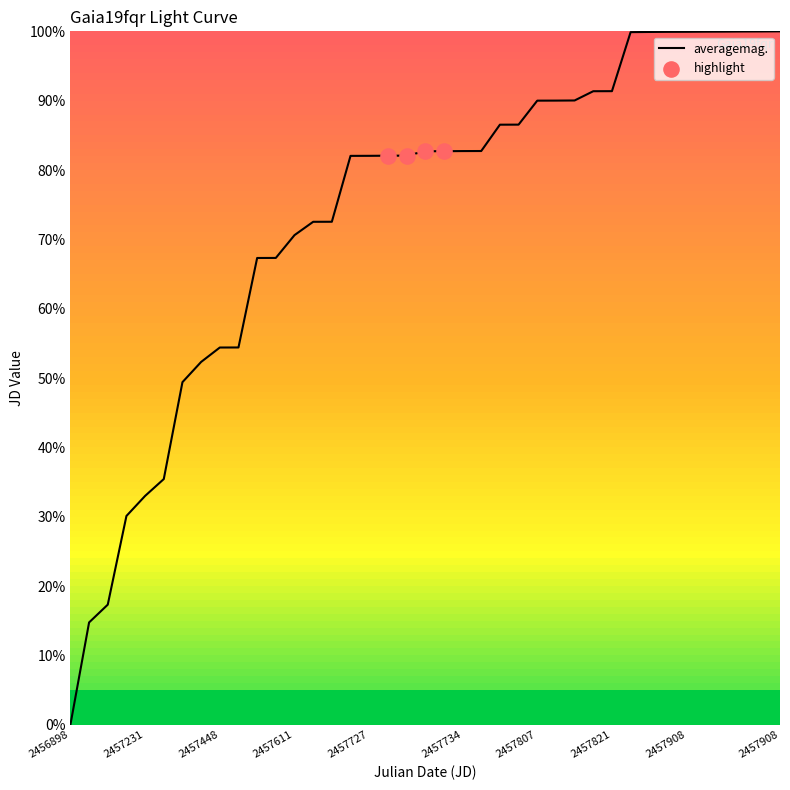

What is the maximum value shown in the chart?

100.0